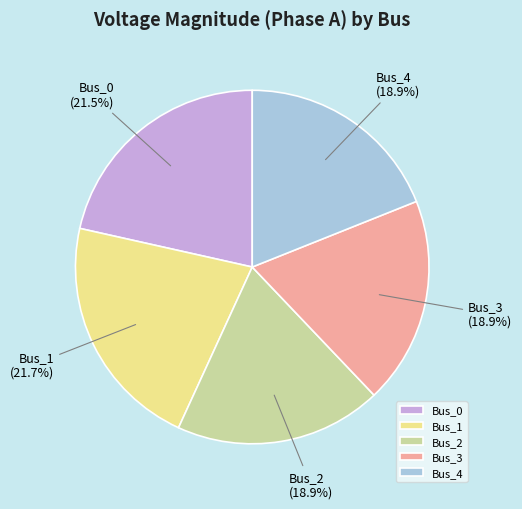

Is Bus_0 the majority of the pie?

No